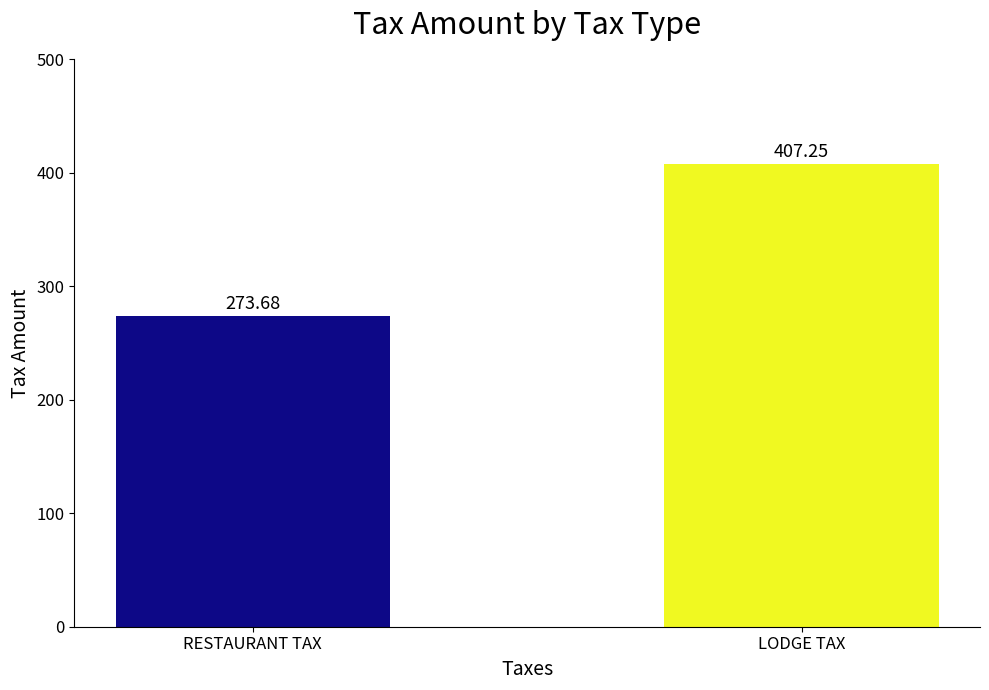

Where is the data nearest to the value 340?

RESTAURANT TAX